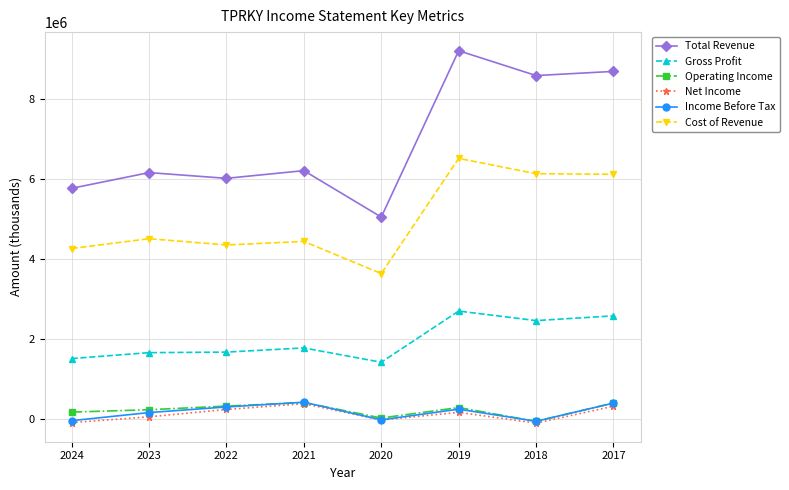

What is the value of the Operating Income point at the 1st from the left?

166000